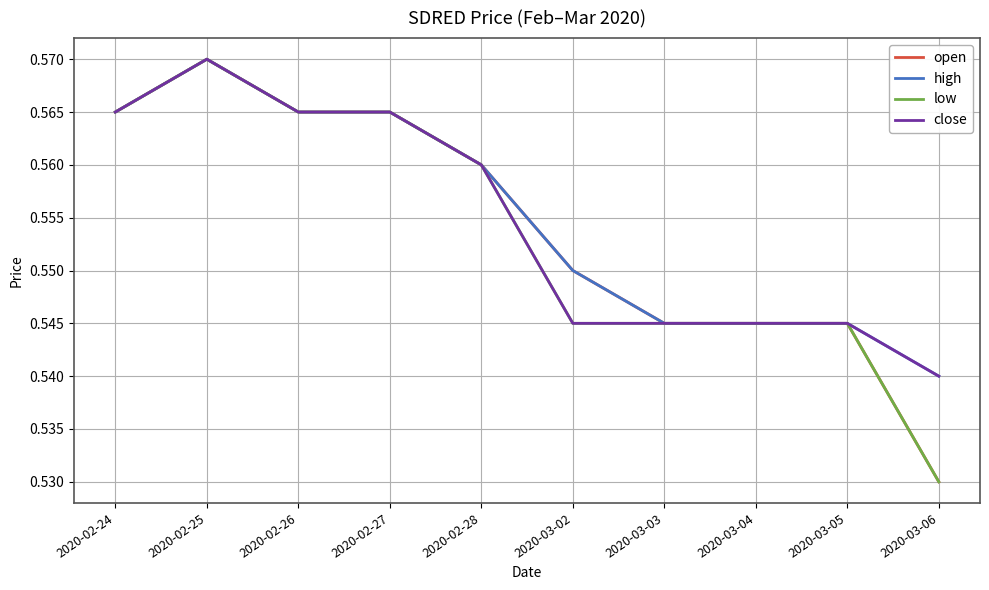

What are all the series names shown in the legend?

open, high, low, close